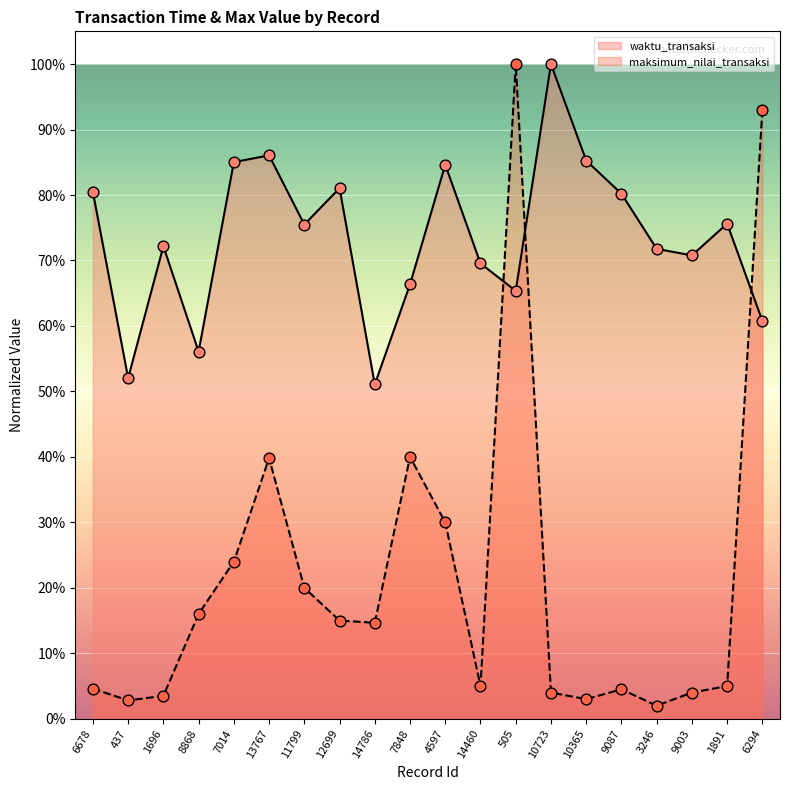

Is the value of waktu_transaksi at 11799 greater than the value of maksimum_nilai_transaksi at 6678?

Yes